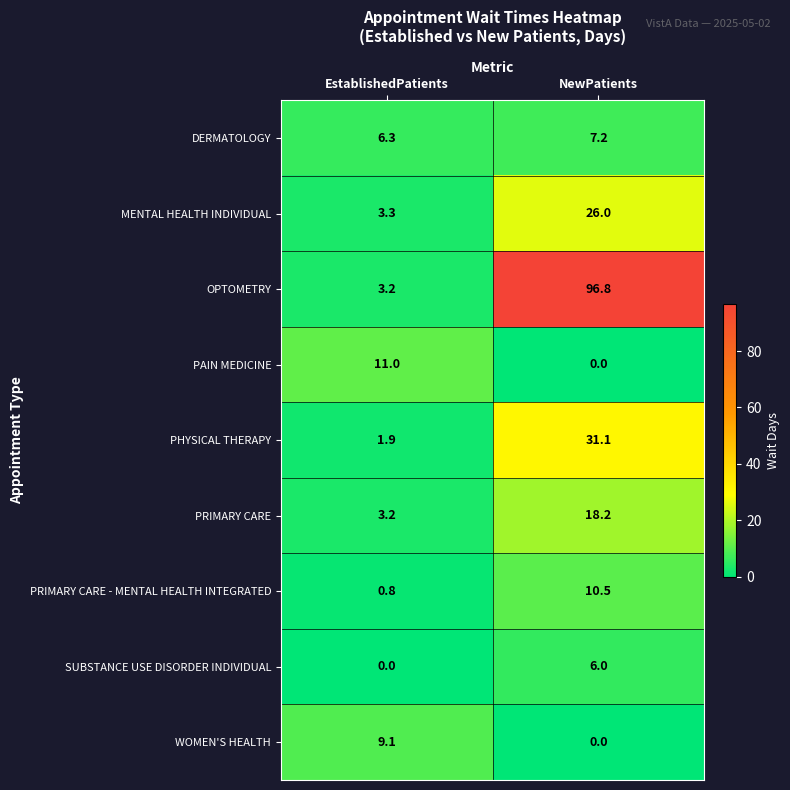

At which label does WOMEN'S HEALTH first exceed 9?

EstablishedPatients